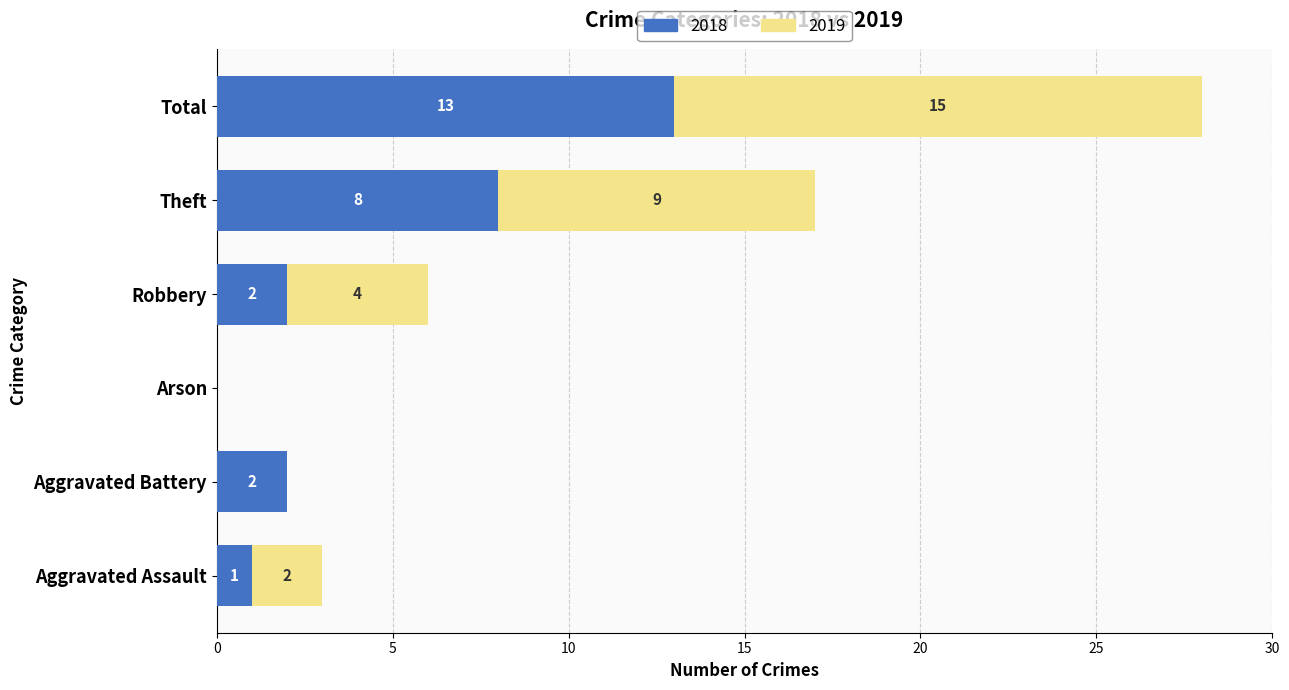

What is the sum of all 2018 values?

26